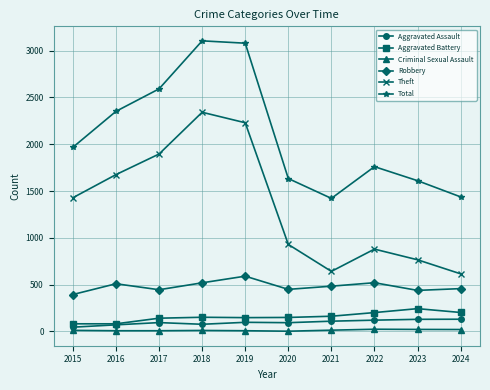

In Aggravated Assault, how many points are lower than both neighbors (excluding endpoints)?

2